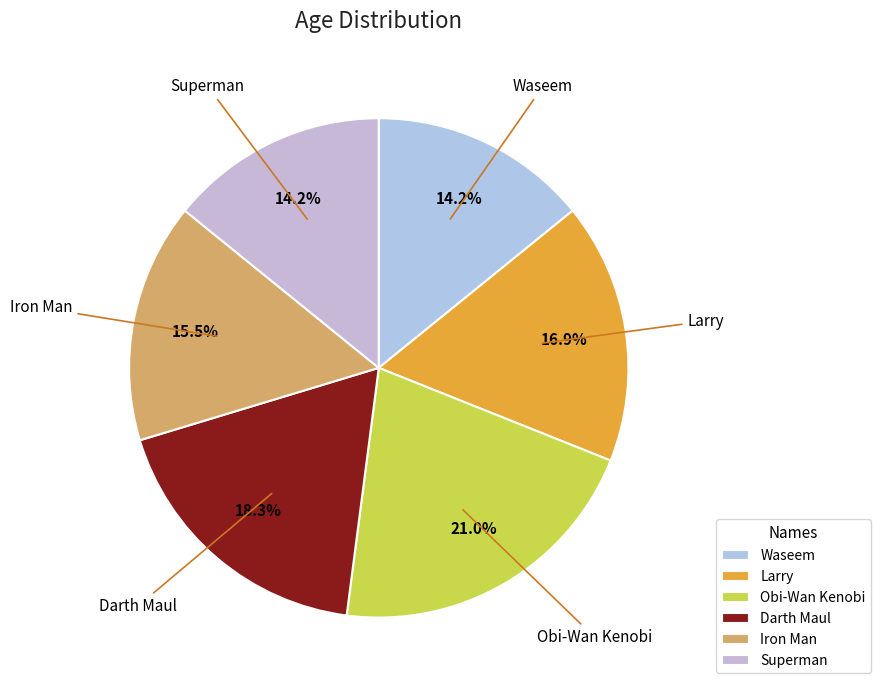

How many slices are in this pie chart?

6